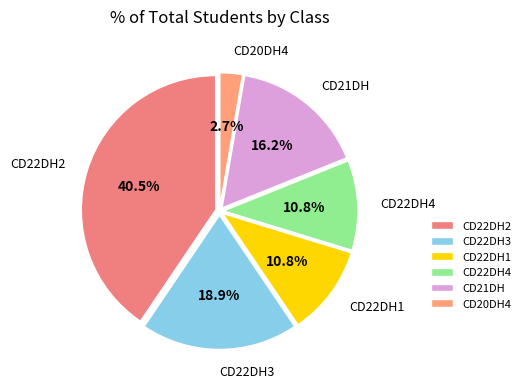

Is there any slice that represents more than half of the pie?

No